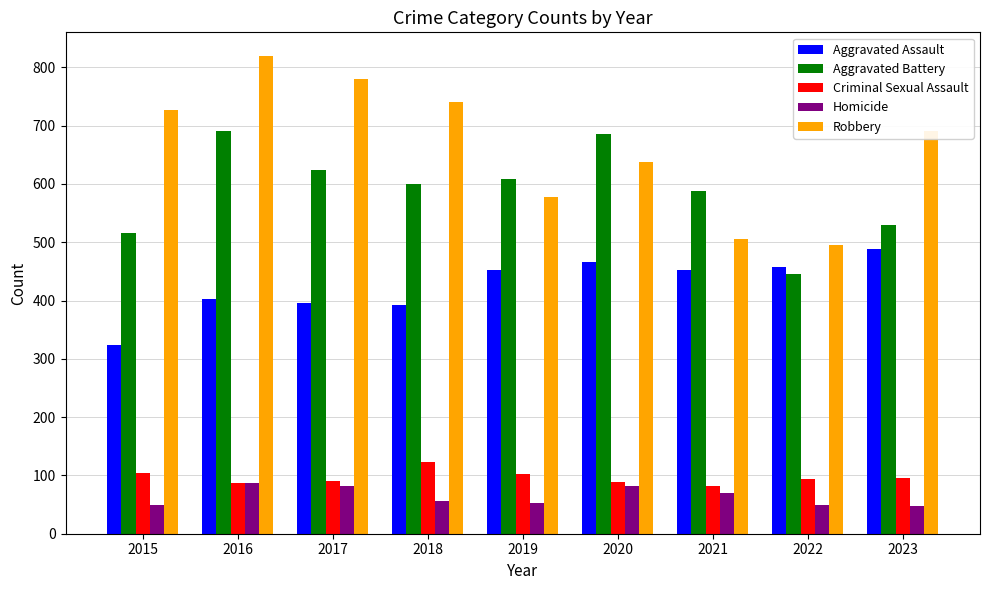

Count the number of data series in this chart.

5